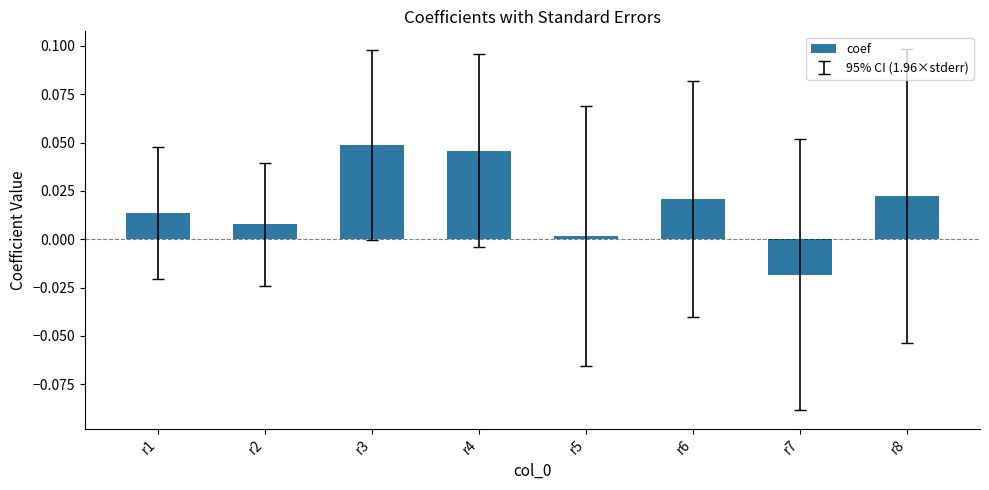

Which has a higher value, r7 or r1?

r1